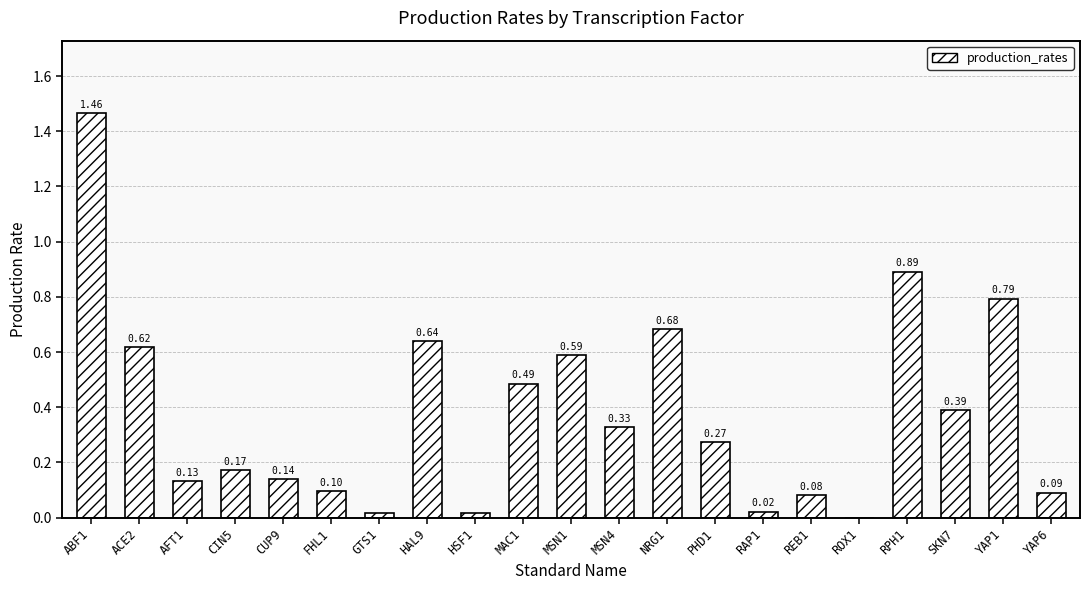

Between GTS1 and CIN5, which is larger?

CIN5